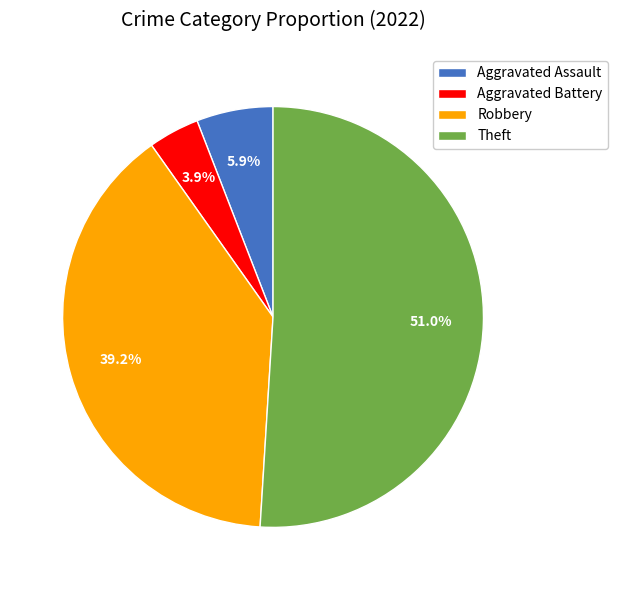

Which category has the biggest portion of the pie?

Theft